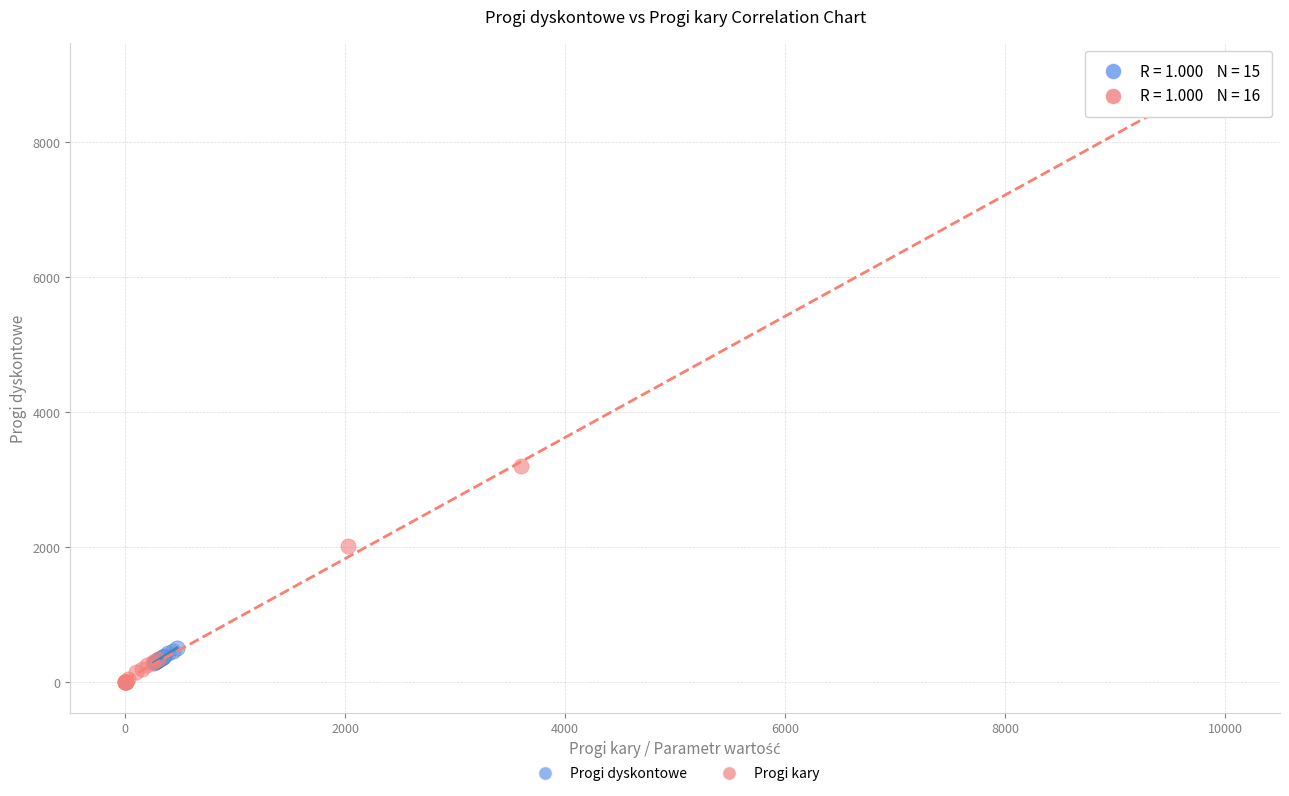

Which series has the largest Y range (max minus min)?

Progi kary